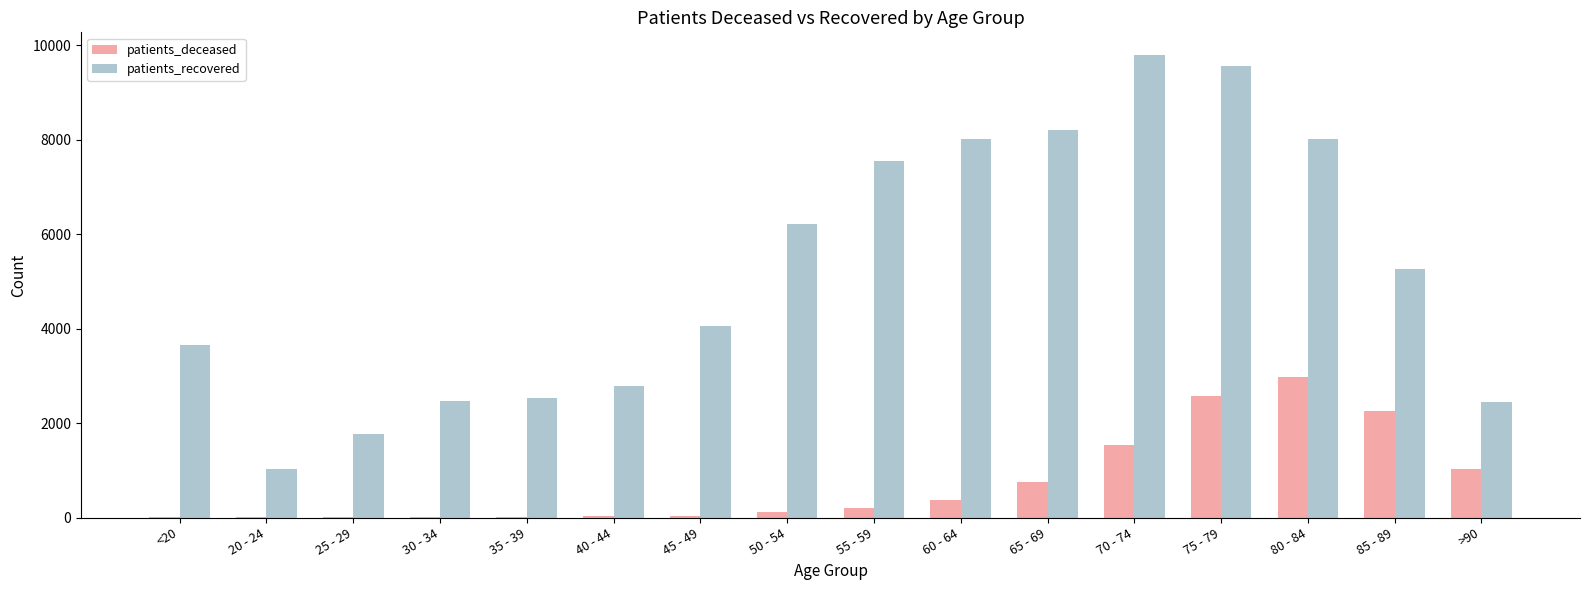

What is the sum of all patients_deceased values?

11900